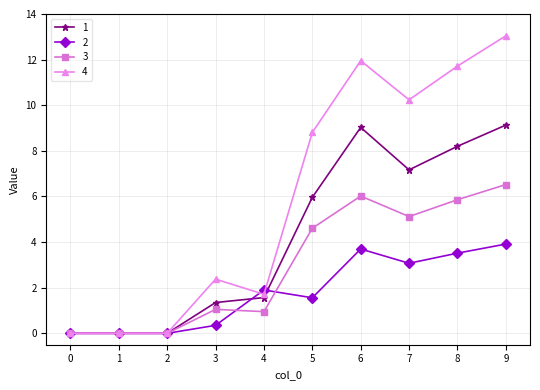

What is the difference between the highest and lowest values at 3?

2.0